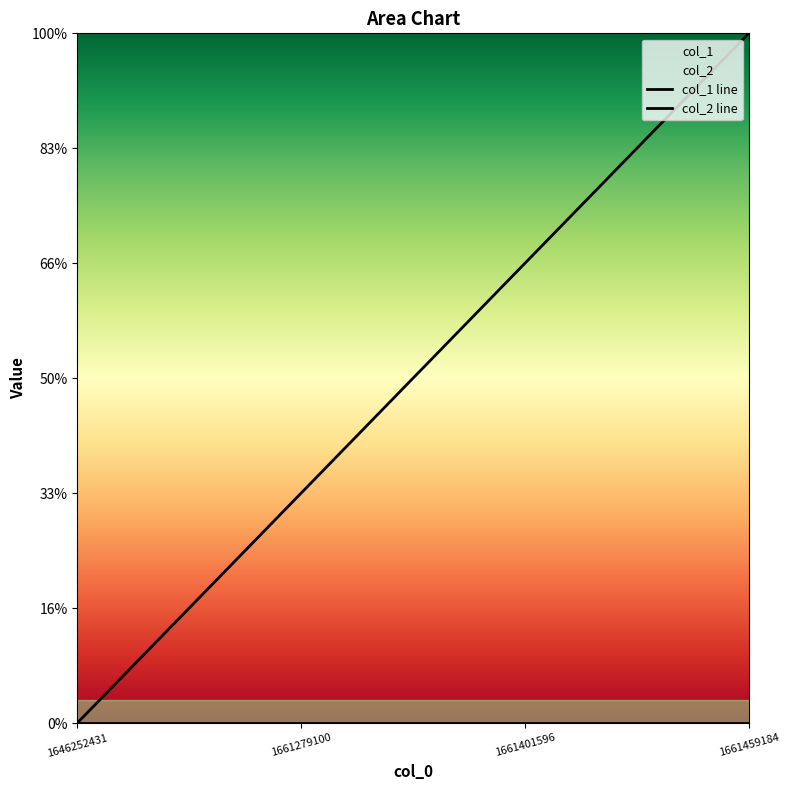

At which category does the chart reach its peak across all series?

1661459184